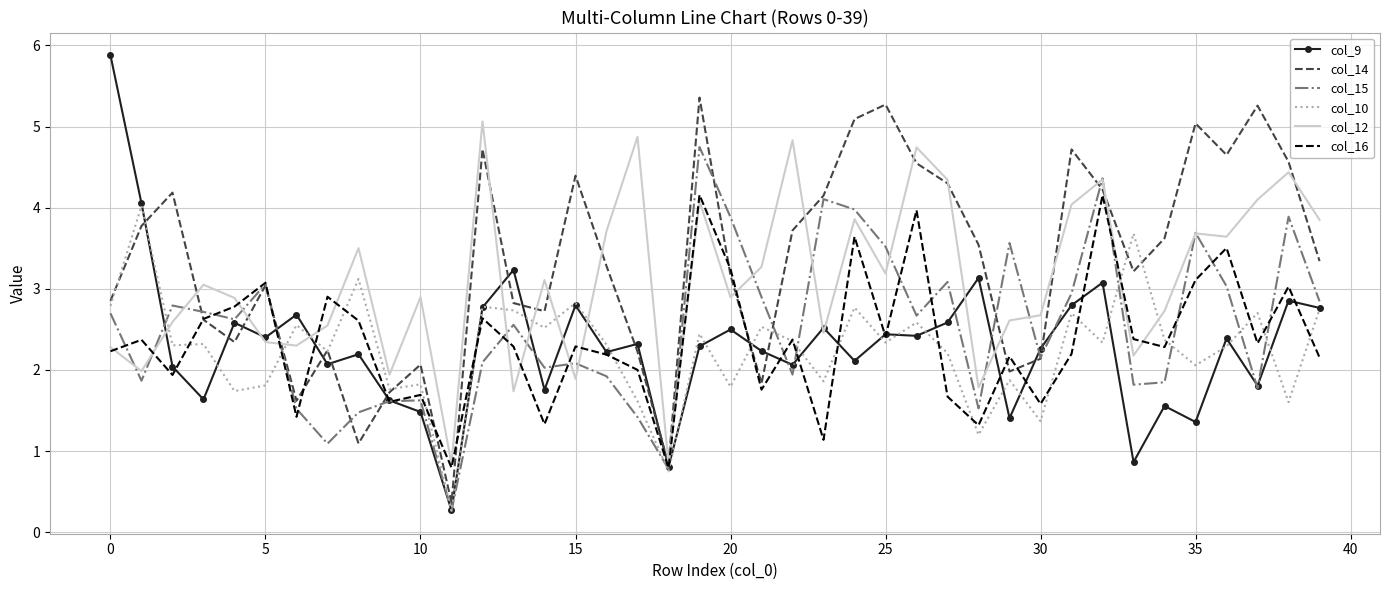

Which series ends up on top after the final intersection of col_9 and col_16?

col_9